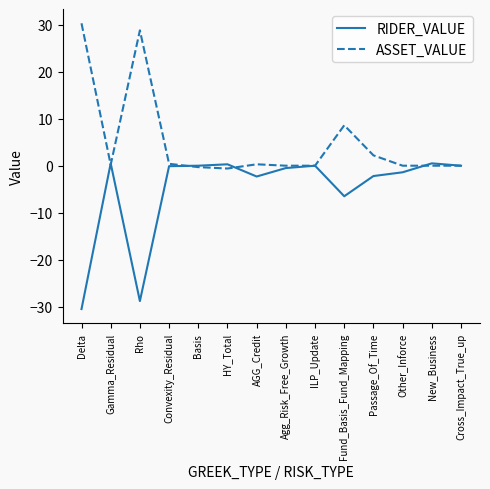

What is the difference between the ASSET_VALUE values at Basis and Other_Inforce?

0.3